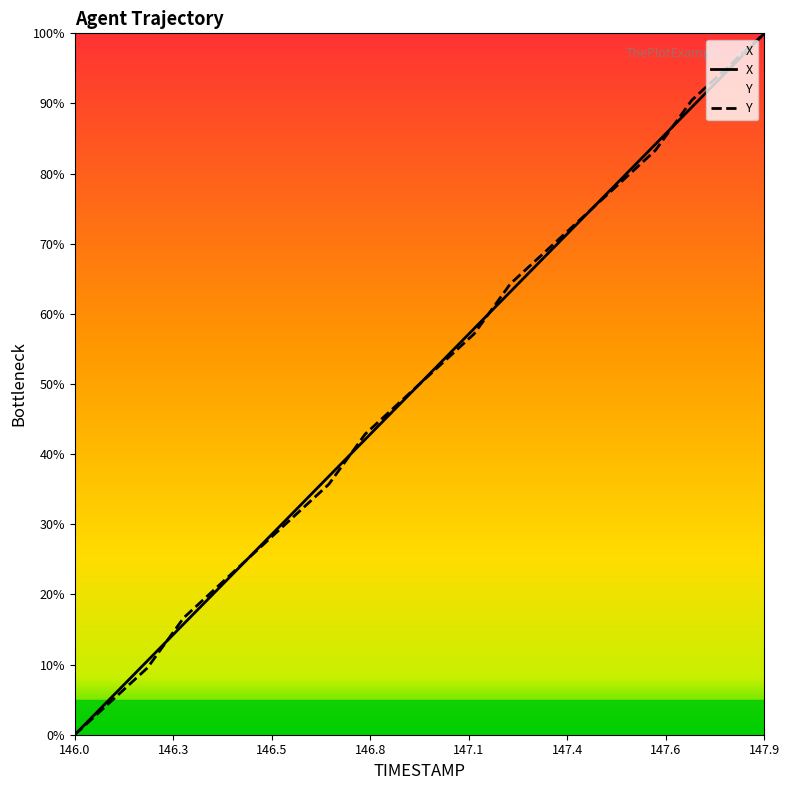

True or false: Y and X intersect in this chart.

True